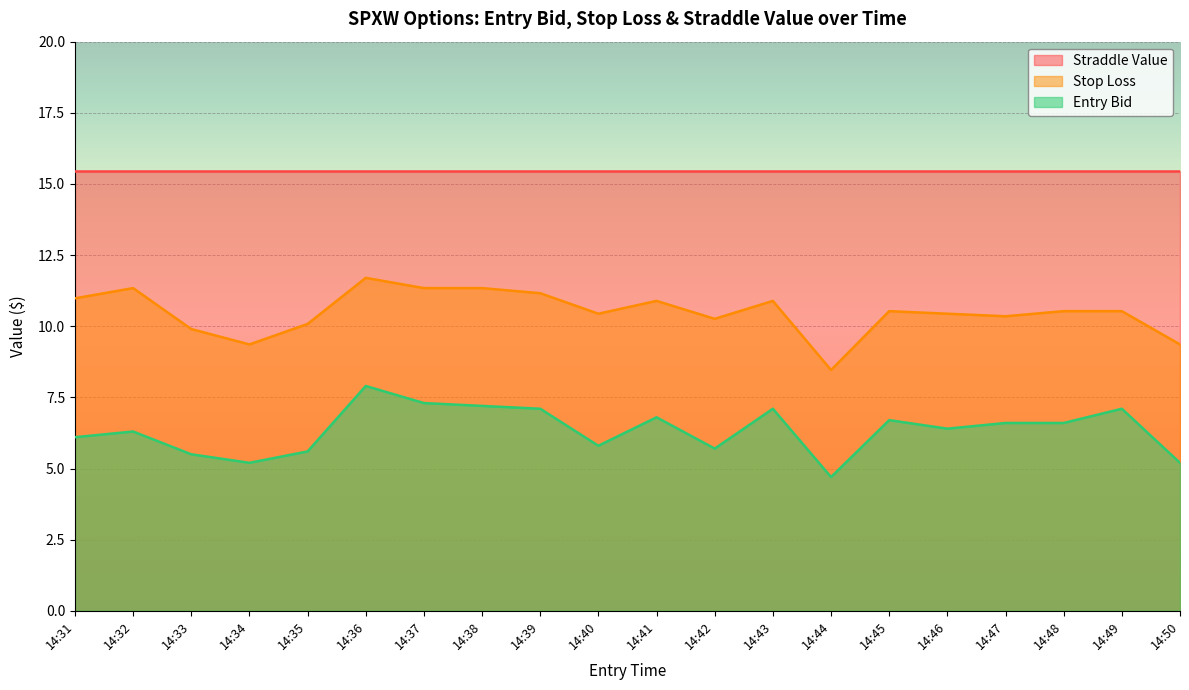

Where is sl nearest to the value 10?

14:35